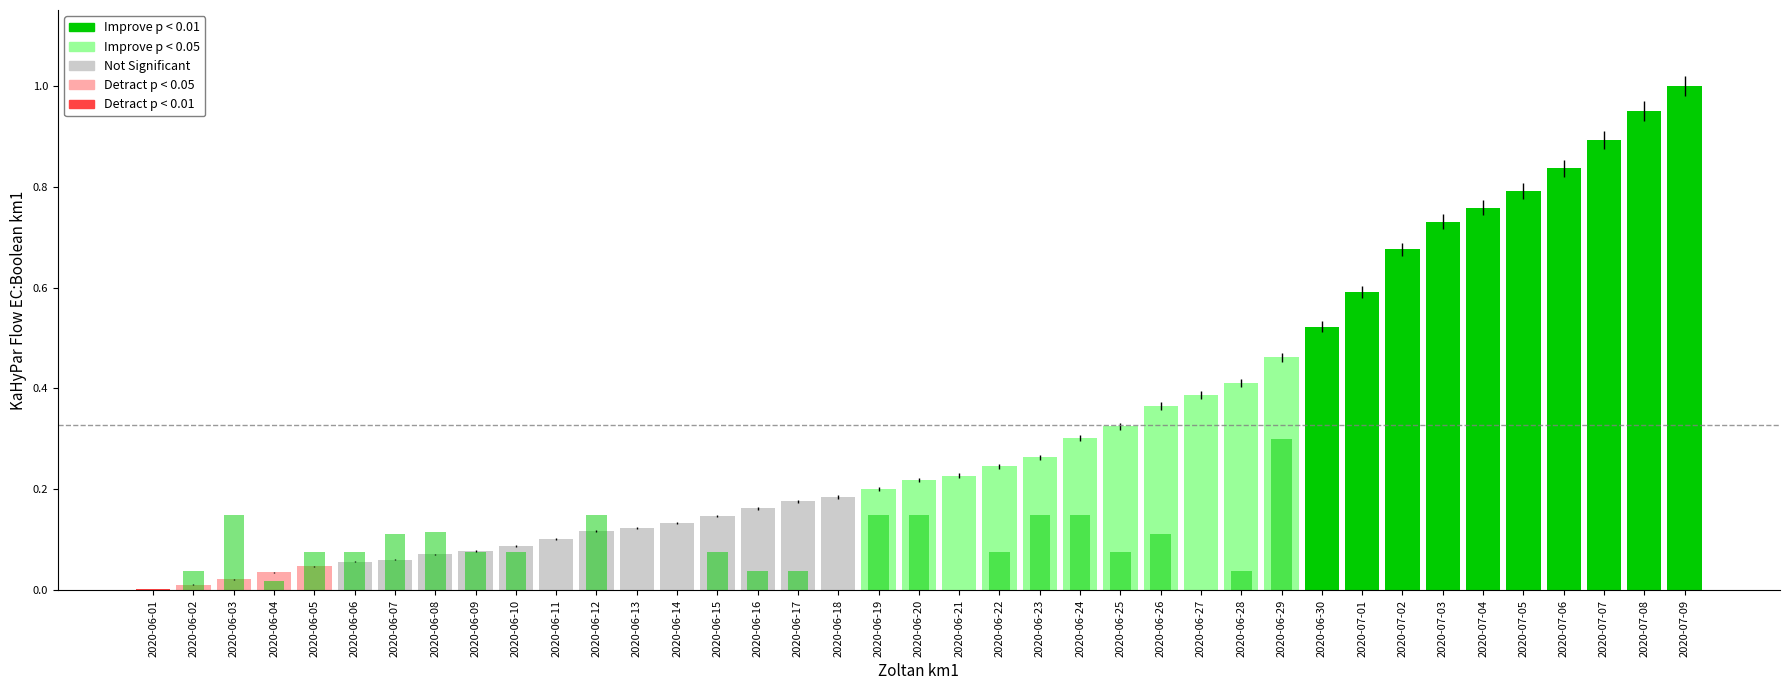

How many groups of bars are there?

39